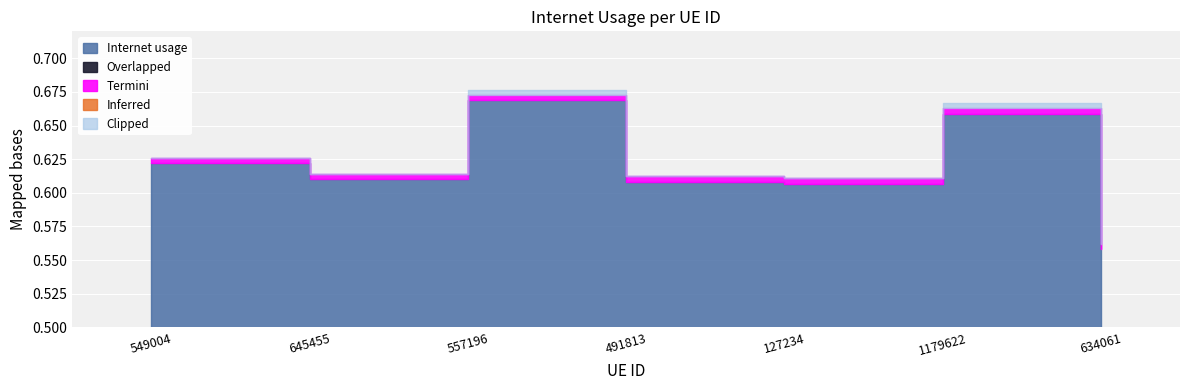

Where is the first local maximum?

557196